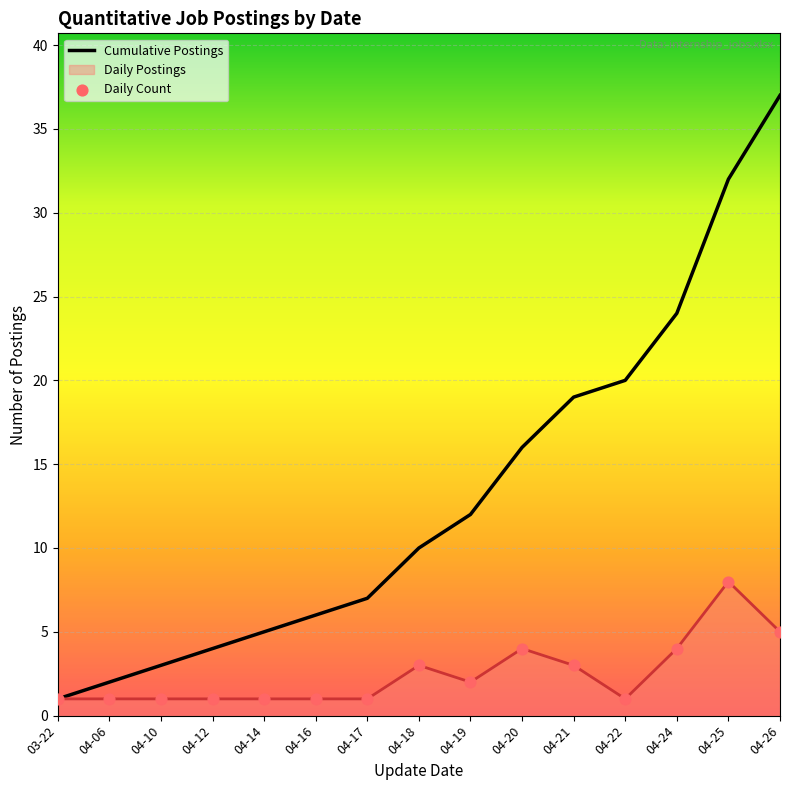

What is the total value across all series at 04-21?

22